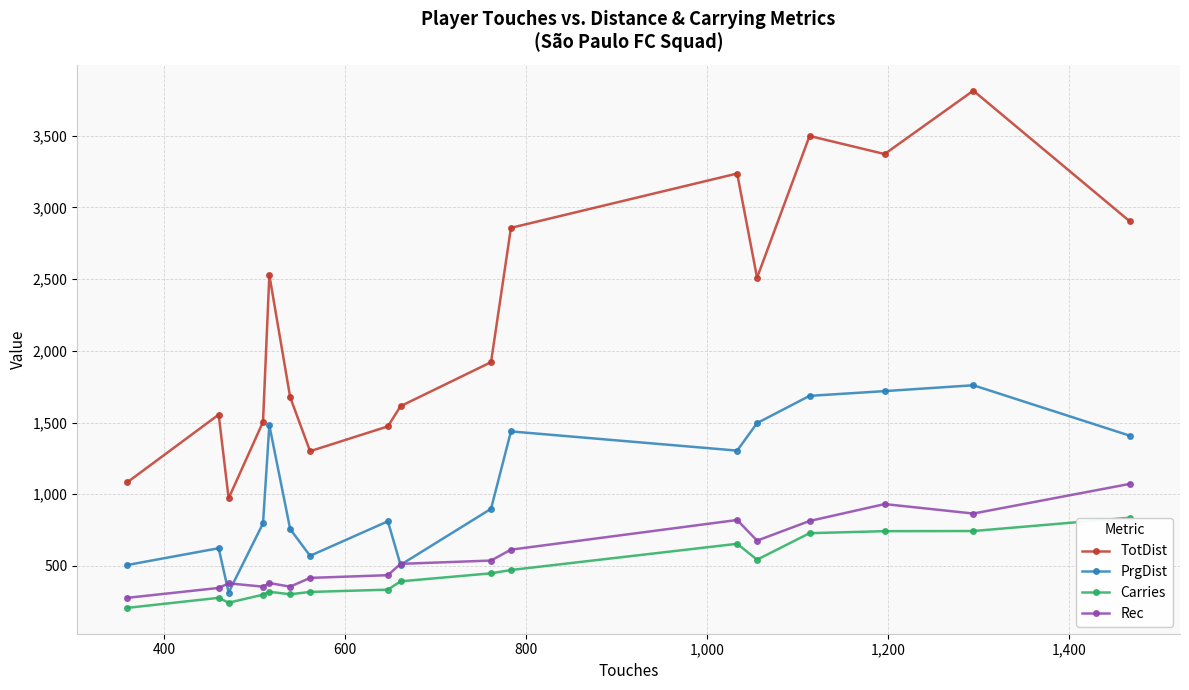

True or false: TotDist and Carries cross at least once.

False